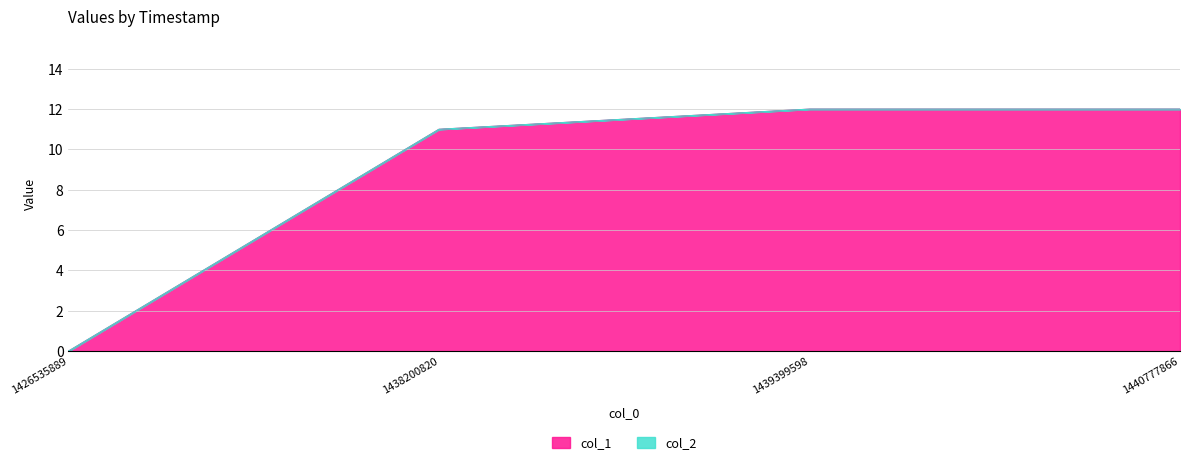

What is the maximum value shown in the chart?

12